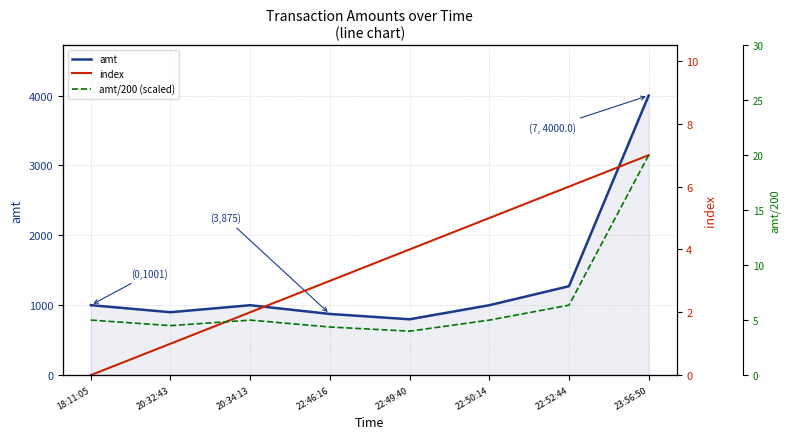

Does the chart display data point markers on the line(s)?

No